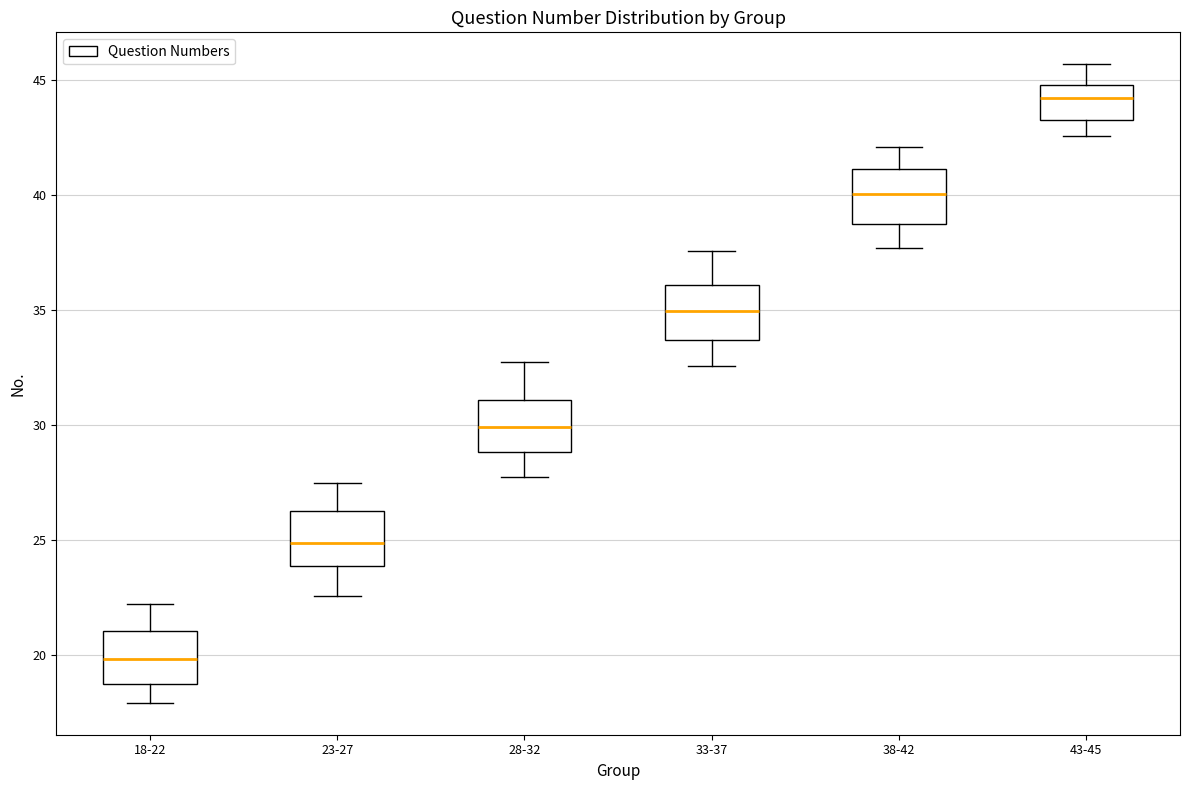

Which box's median line is the highest?

43-45